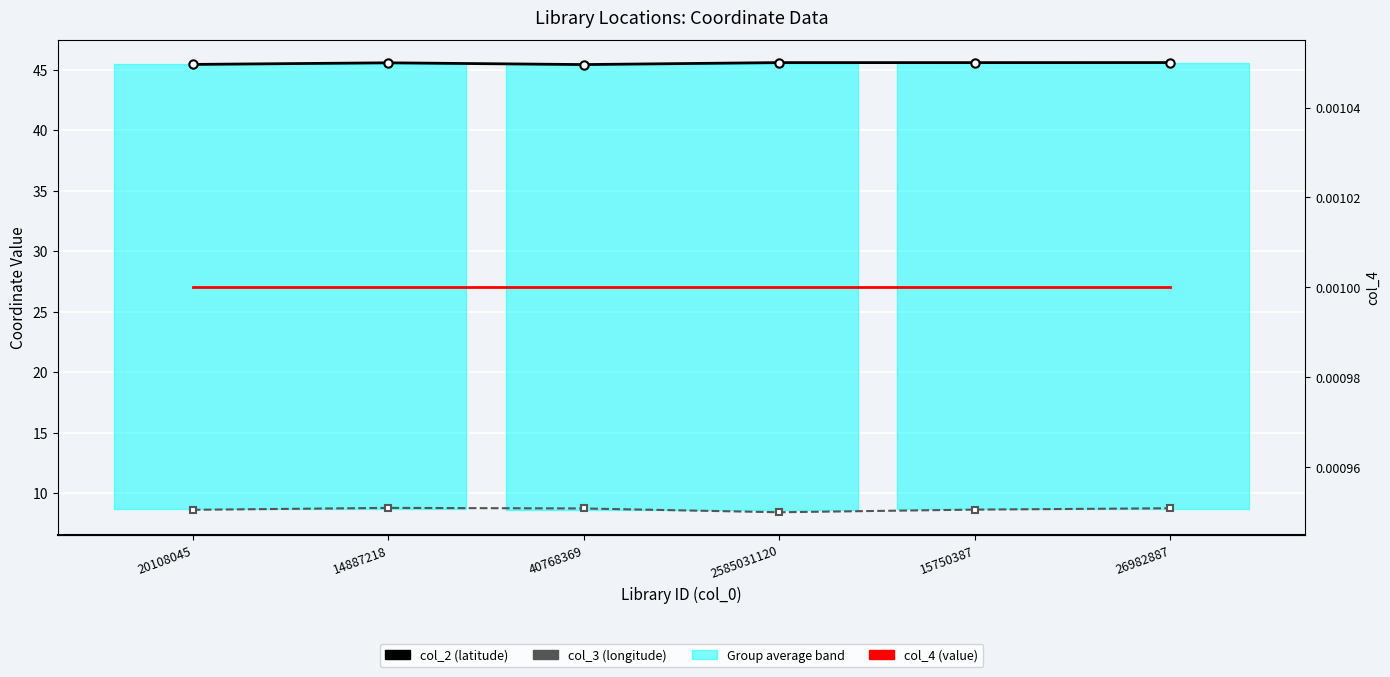

Which has a higher value, 14887218 or 15750387?

15750387